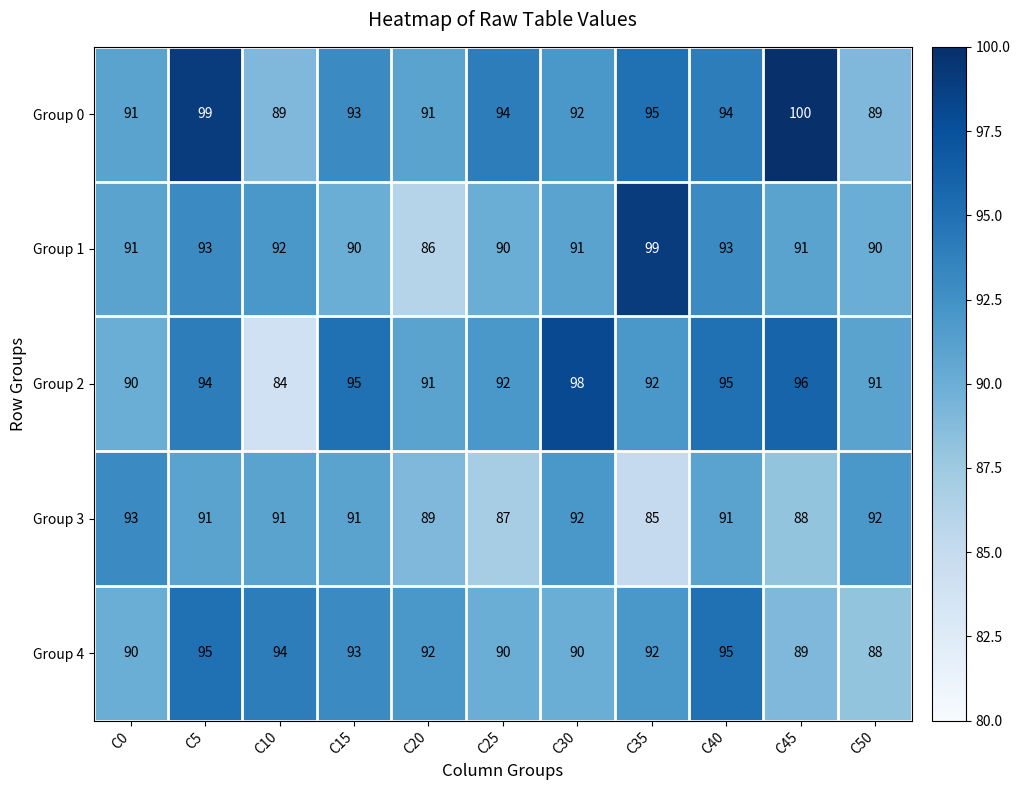

What is the greatest value displayed?

100